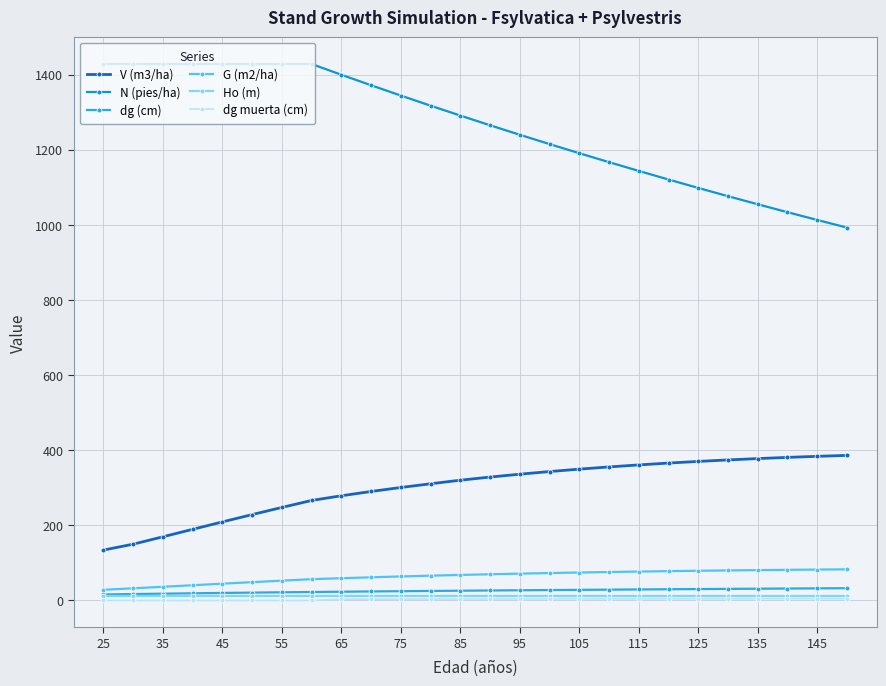

What are all the series names shown in the legend?

V (m3/ha), N (pies/ha), dg (cm), G (m2/ha), Ho (m), dg muerta (cm)